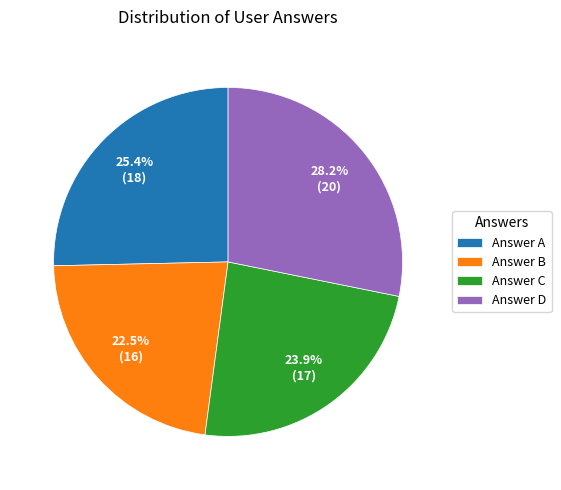

Rank the categories by value from lowest to highest.

Answer B, Answer C, Answer A, Answer D